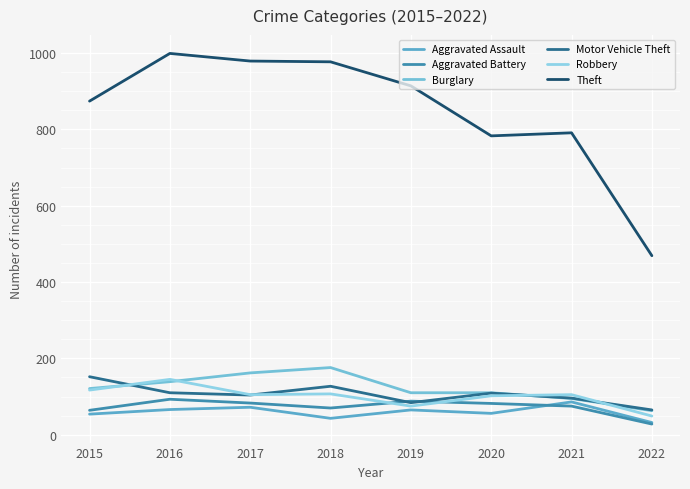

Is the value of Burglary at 2015 greater than the value of Aggravated Assault at 2016?

Yes